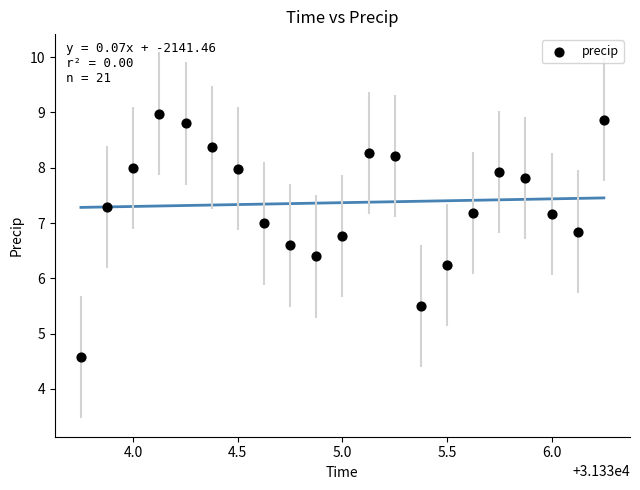

What is the range of Y values (max minus min)?

4.4